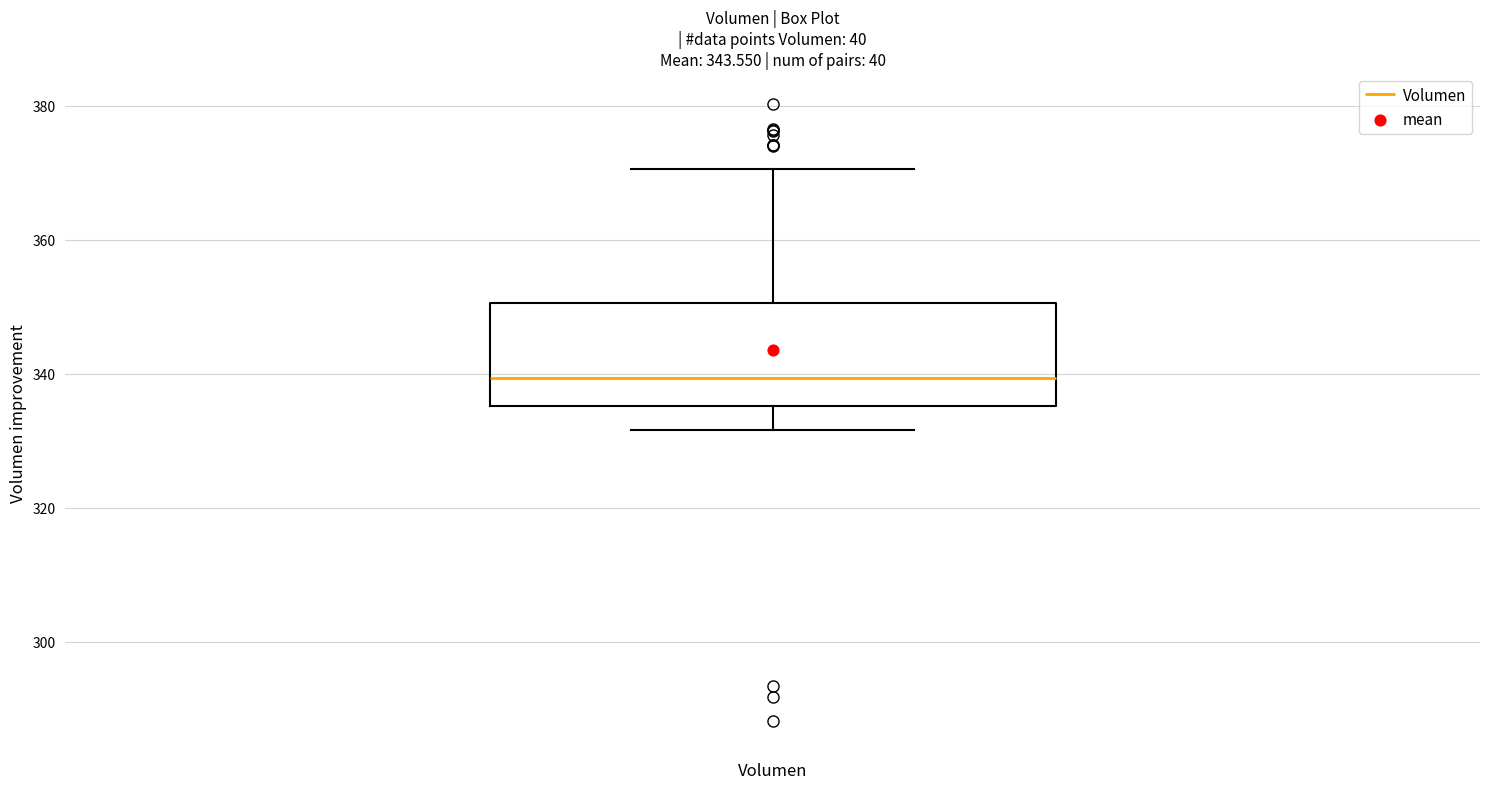

Read this box plot against the y-axis: the position of the median line, the range covered by the box, and the ends of both whiskers. The values are not printed on the chart, so give them approximately, as read against the axis.

median 340, box 336 to 350, whiskers 332 to 370